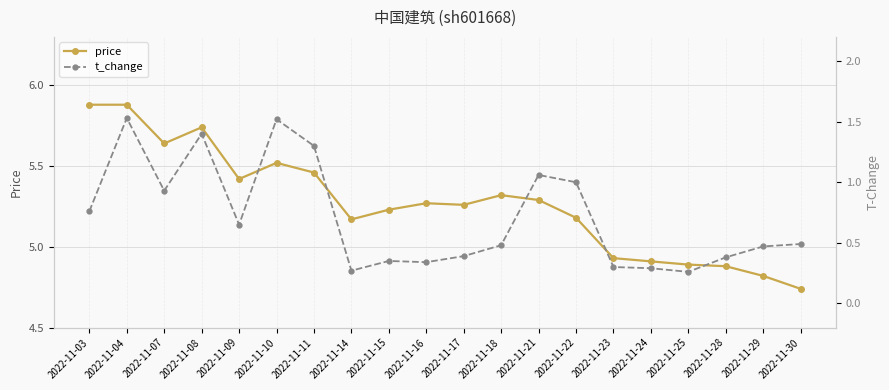

Is the value of t_change at 2022-11-21 greater than the value of price at 2022-11-08?

No